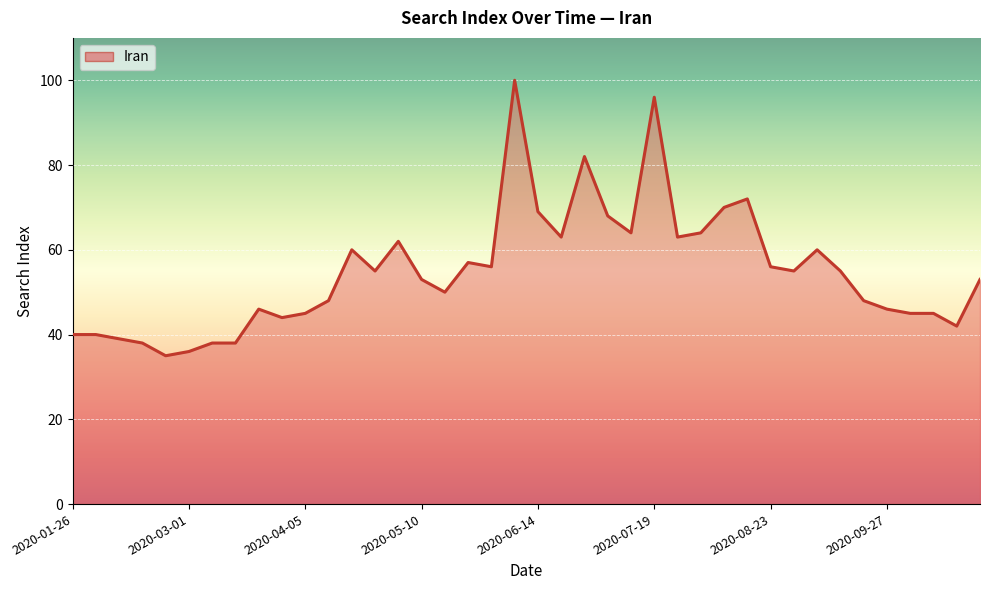

What is the maximum value shown in the chart?

100